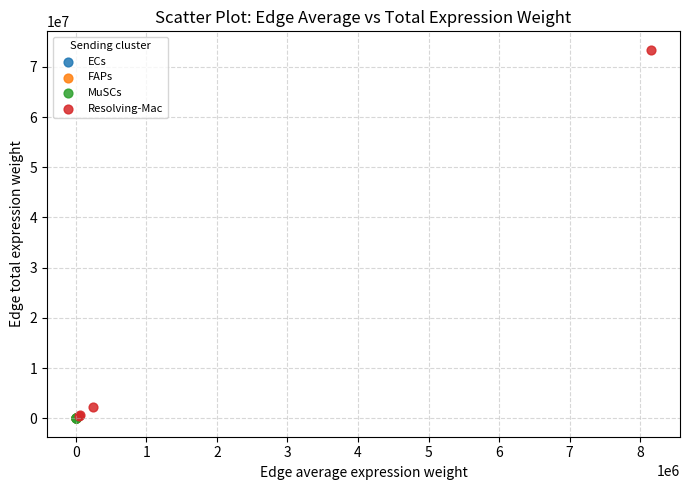

What are all the series names shown in the legend?

ECs, FAPs, MuSCs, Resolving-Mac